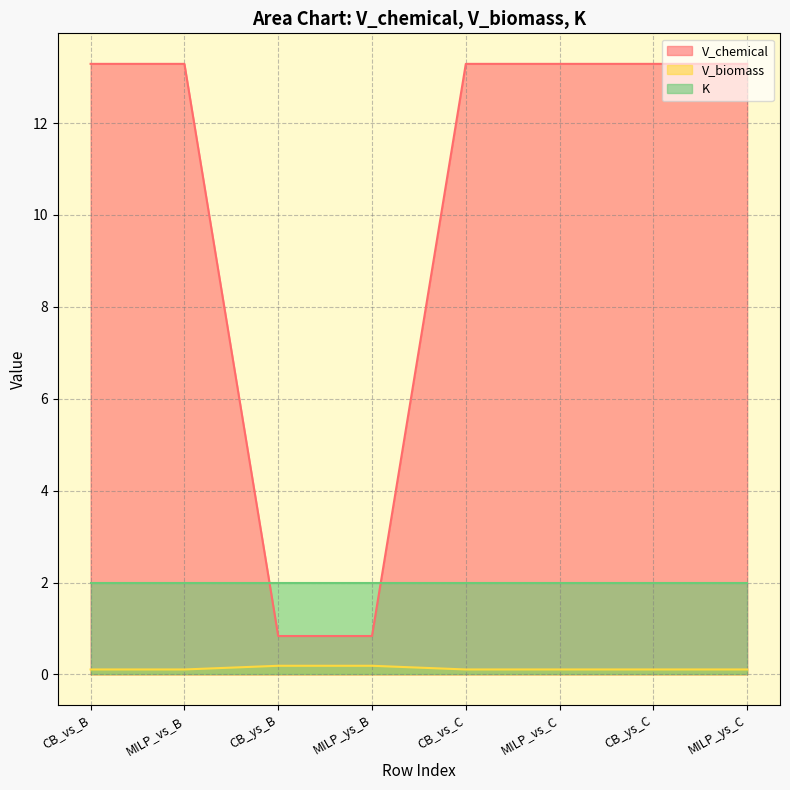

Rank the series by their average value, from highest to lowest.

V_chemical, K, V_biomass